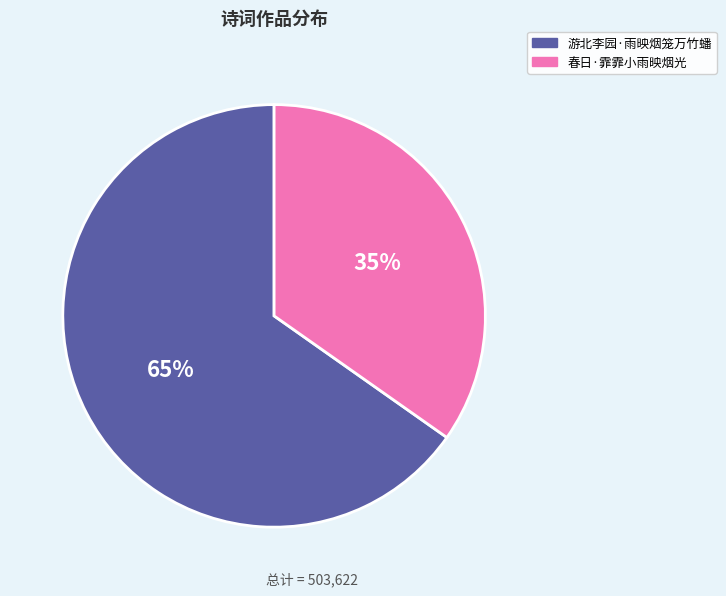

What percentage is the 游北李园·雨映烟笼万竹蟠 slice, to the nearest percent?

65%